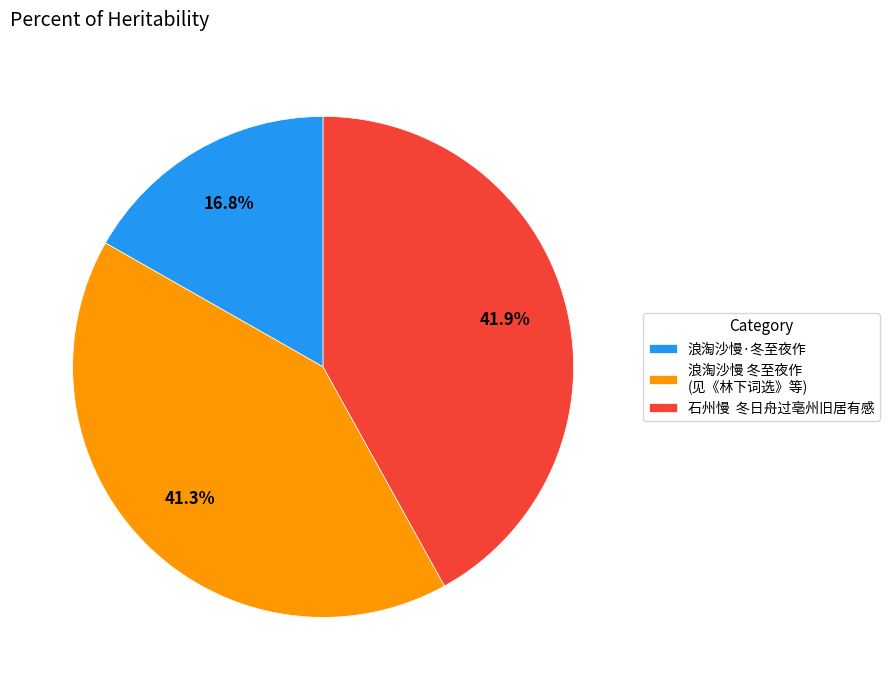

Rank the categories by value from highest to lowest.

石州慢 冬日舟过亳州旧居有感, 浪淘沙慢 冬至夜作 (见《林下词选》等), 浪淘沙慢·冬至夜作